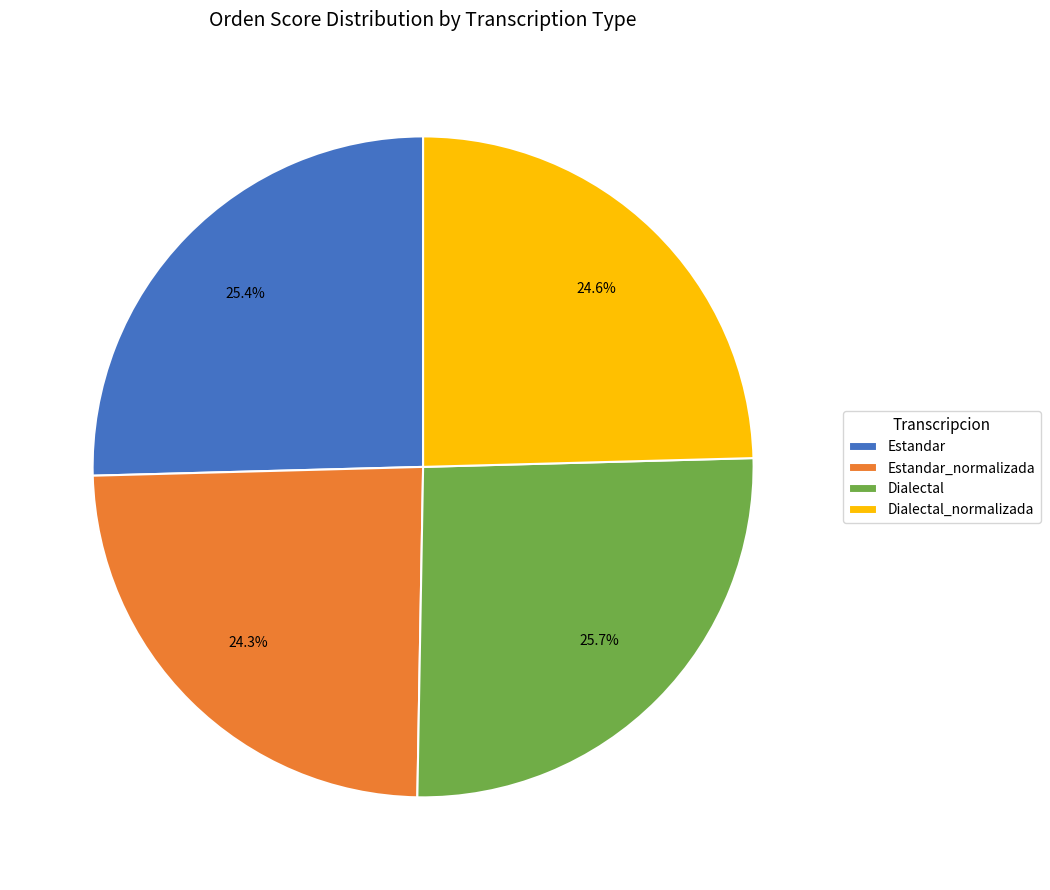

To the nearest percent, what is the combined percentage of Dialectal and Estandar?

51%